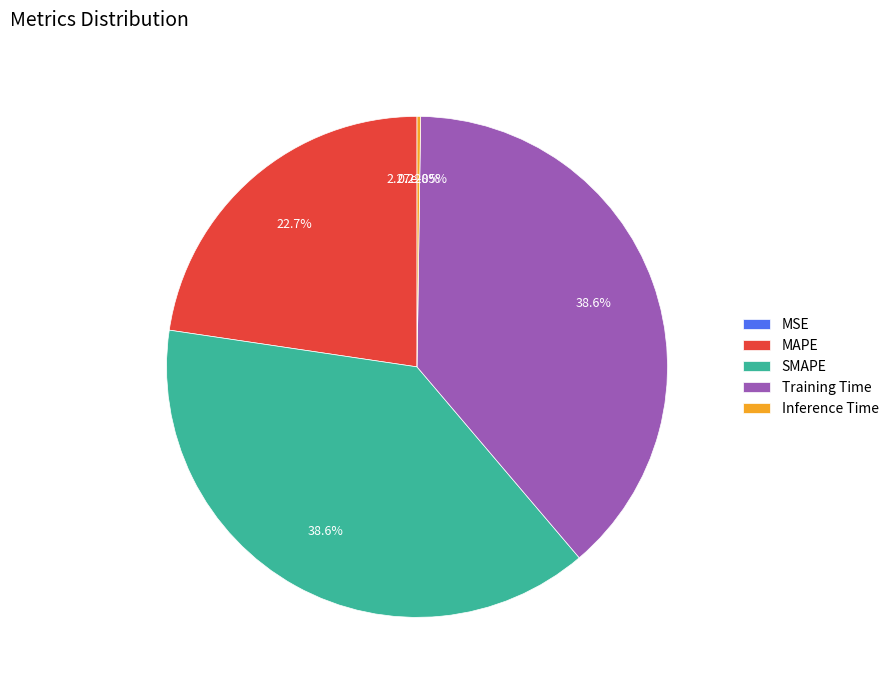

To the nearest percent, what is the difference between the largest and smallest slice percentages?

39%